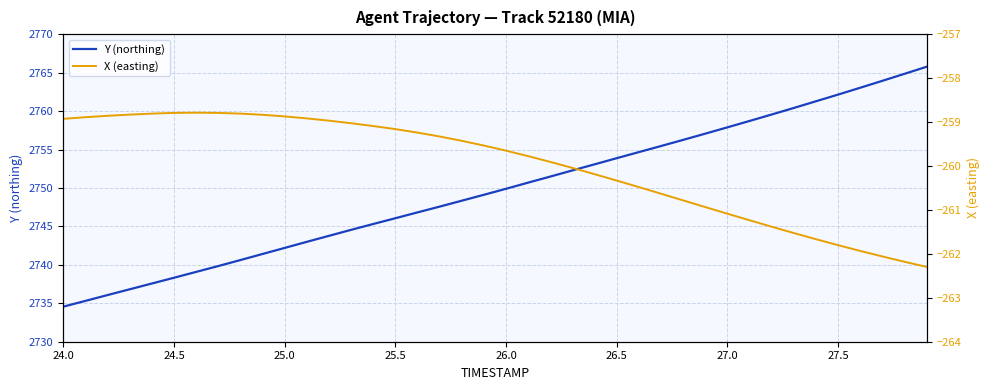

What is the highest value of the Y (northing) series?

2765.8